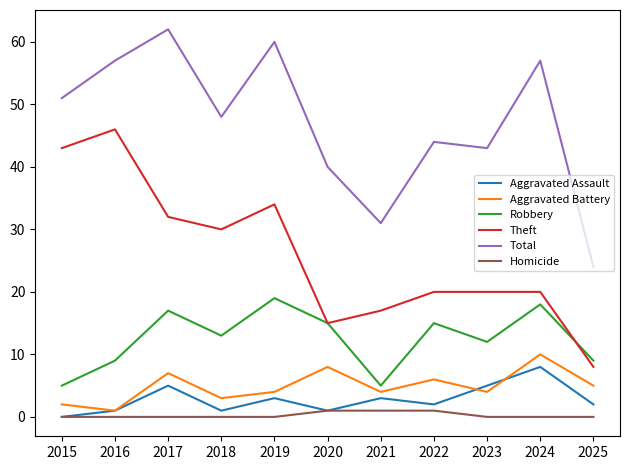

The Total series shows 24 at 2025. True or false?

True